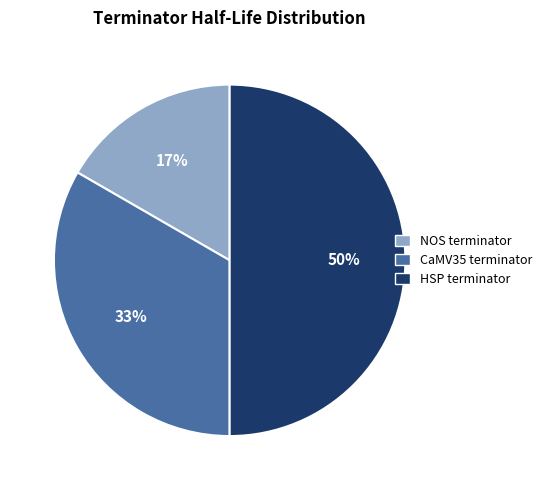

Which has a higher value, CaMV35 terminator or HSP terminator?

HSP terminator